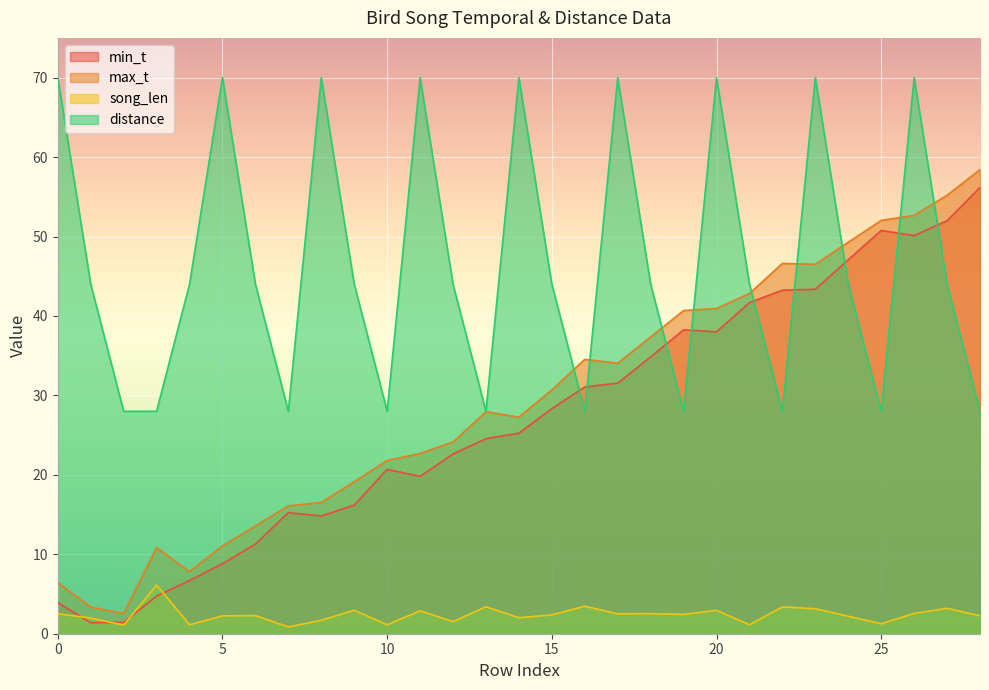

What are all the series names shown in the legend?

min_t, max_t, song_len, distance